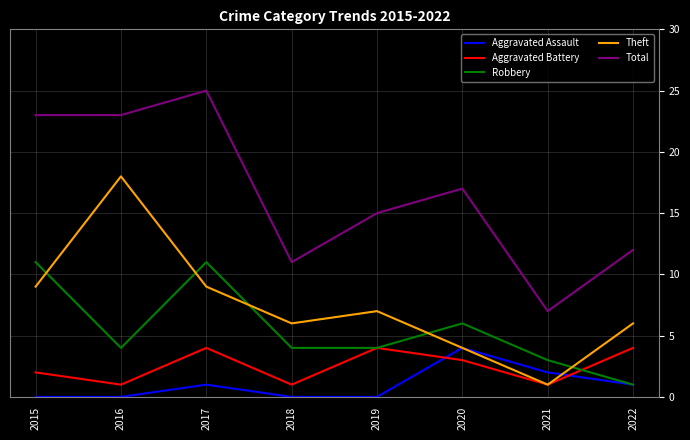

Reading left to right, list all the values displayed in this chart.

Aggravated Assault: 0	0	1	0	0	4	2	1
Aggravated Battery: 2	1	4	1	4	3	1	4
Robbery: 11	4	11	4	4	6	3	1
Theft: 9	18	9	6	7	4	1	6
Total: 23	23	25	11	15	17	7	12